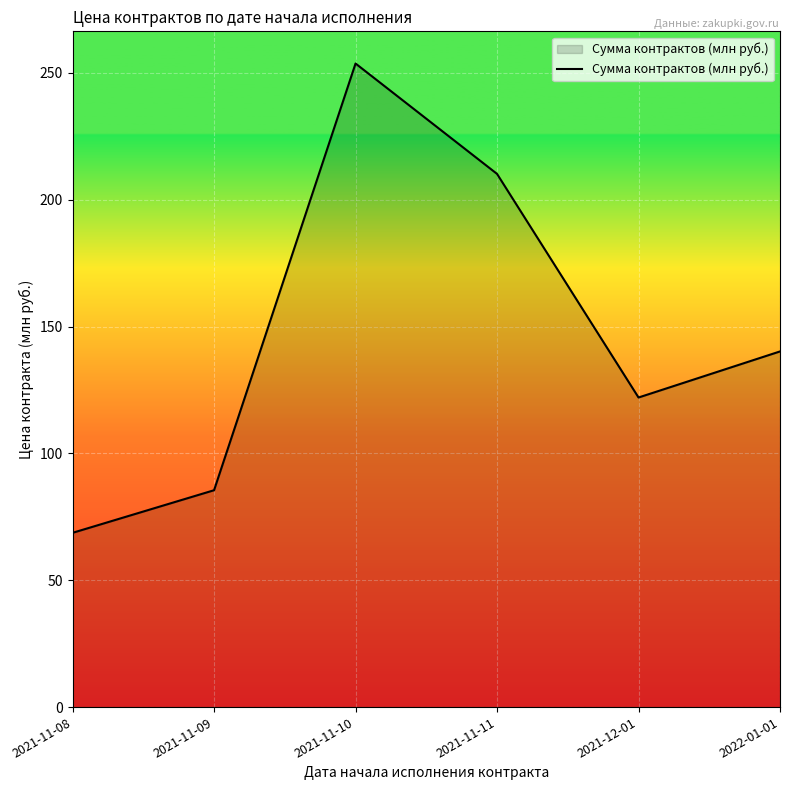

What is the ratio of the value at 2021-11-08 to the value at 2021-11-10?

0.3